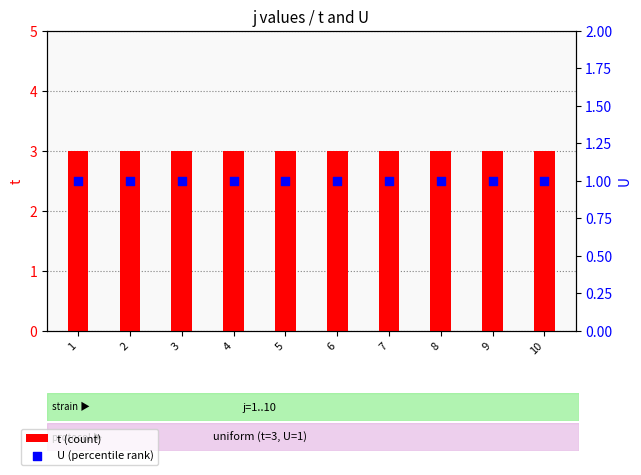

What is the total value across all series at 10?

4